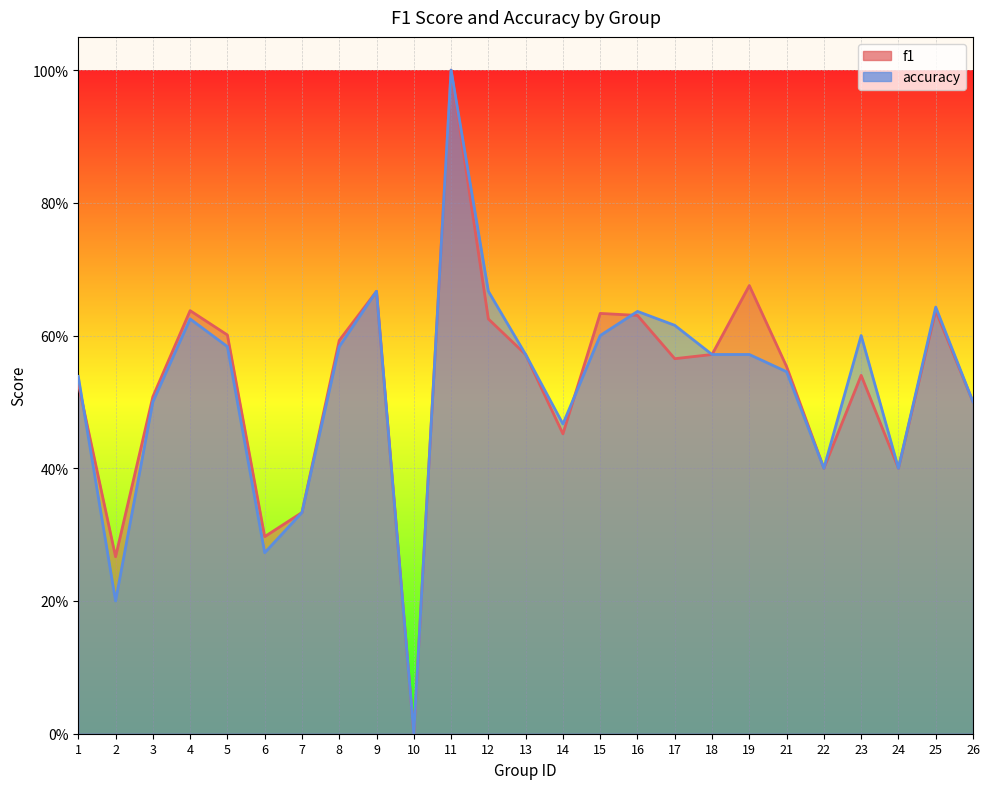

What is the spread (max minus min) of values at 23?

0.1